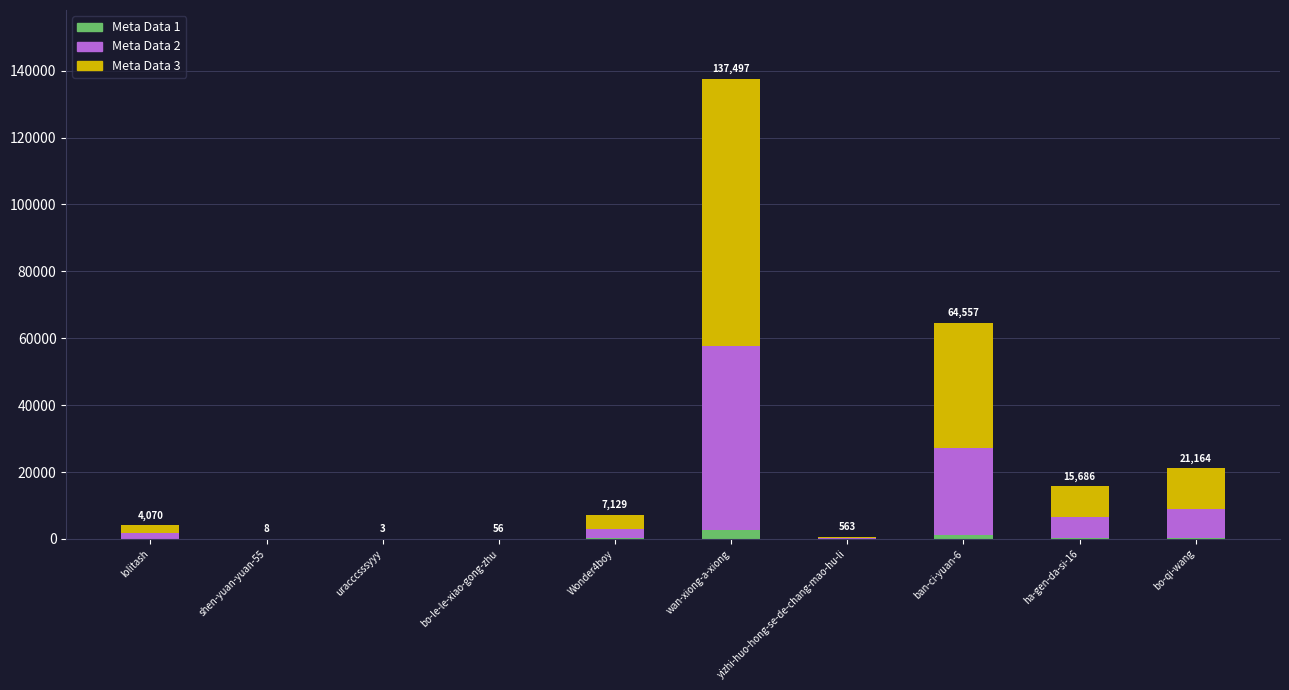

Count the number of data series in this chart.

3